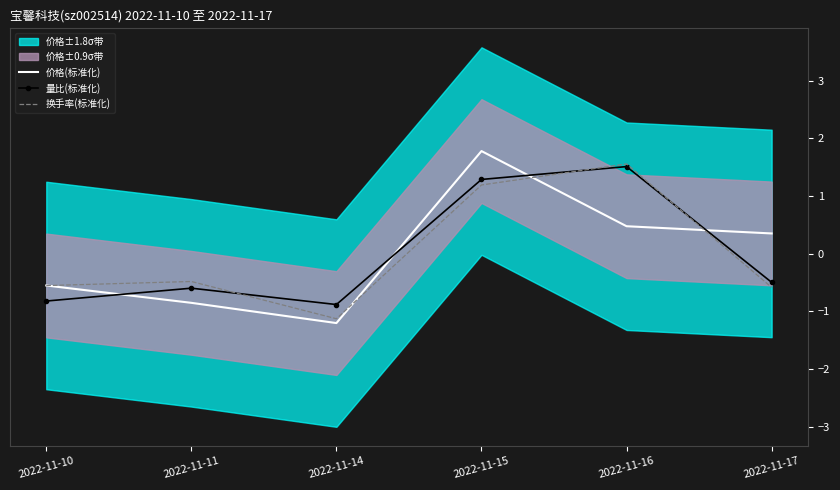

Which series has the largest total across all categories?

量比(标准化)